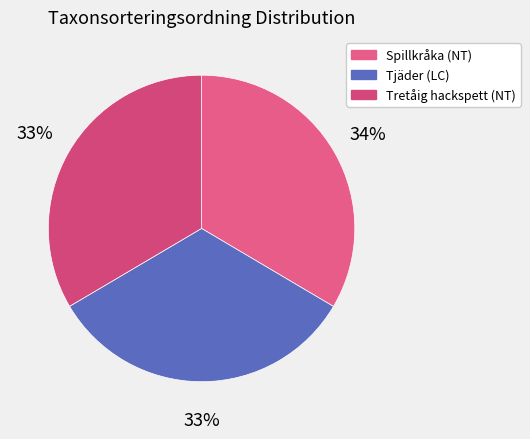

Count the number of slices in the pie.

3